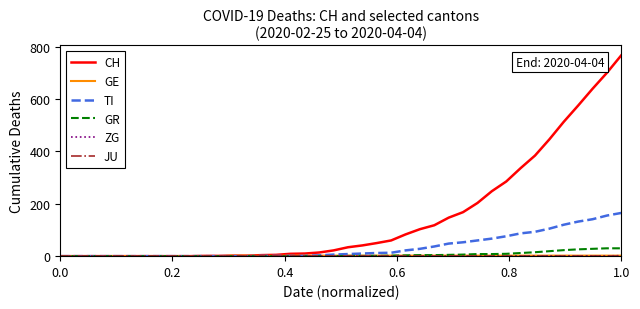

Which series has the largest total across all categories?

CH